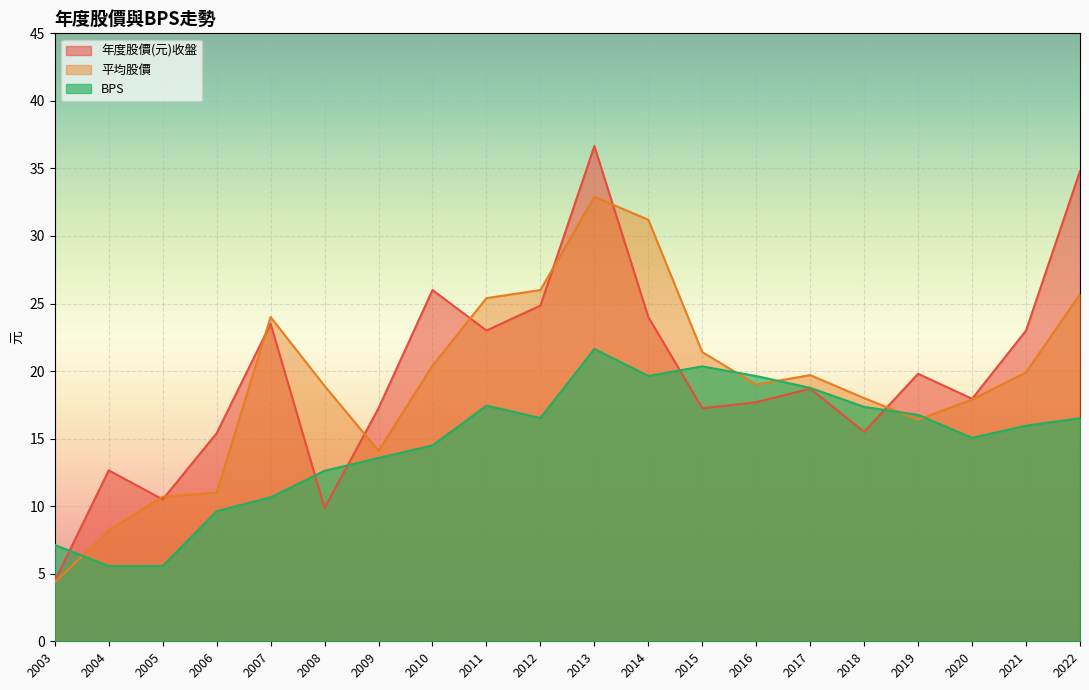

What is the value of the BPS point at the 19th from the left?

16.0